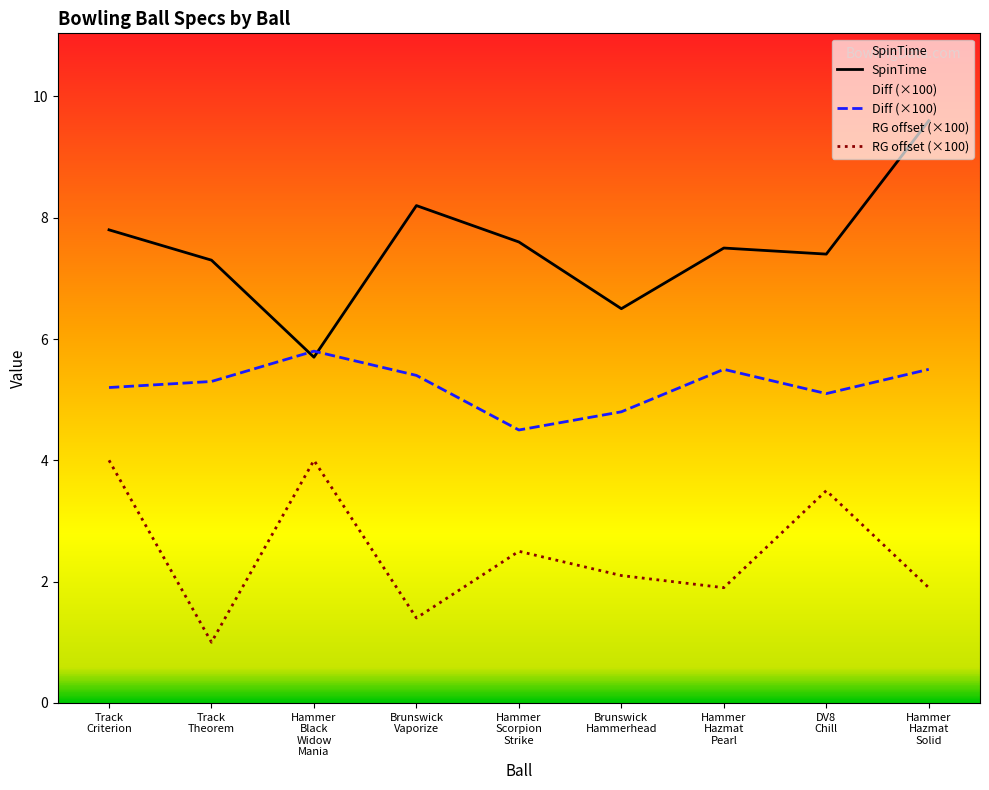

How many lines are shown in the chart?

3